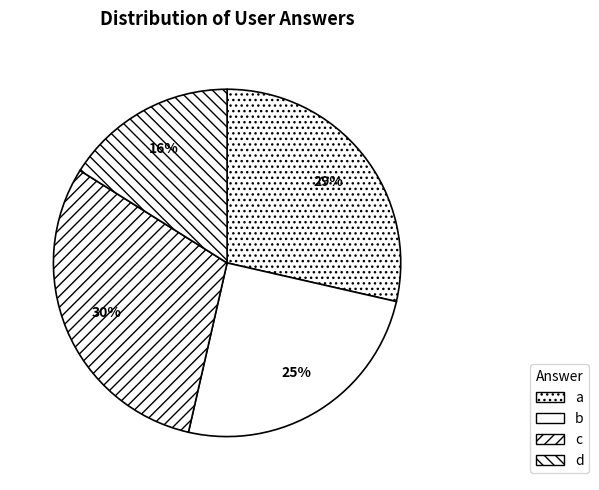

Count the number of slices in the pie.

4